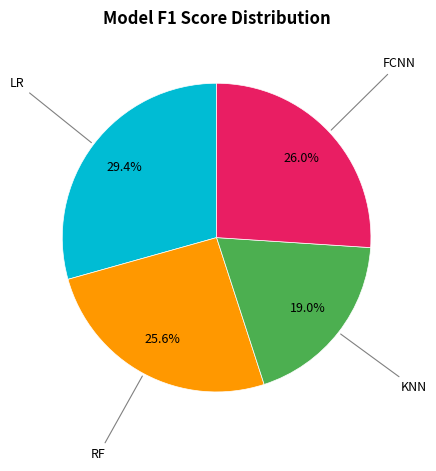

How many segments does this pie chart have?

4